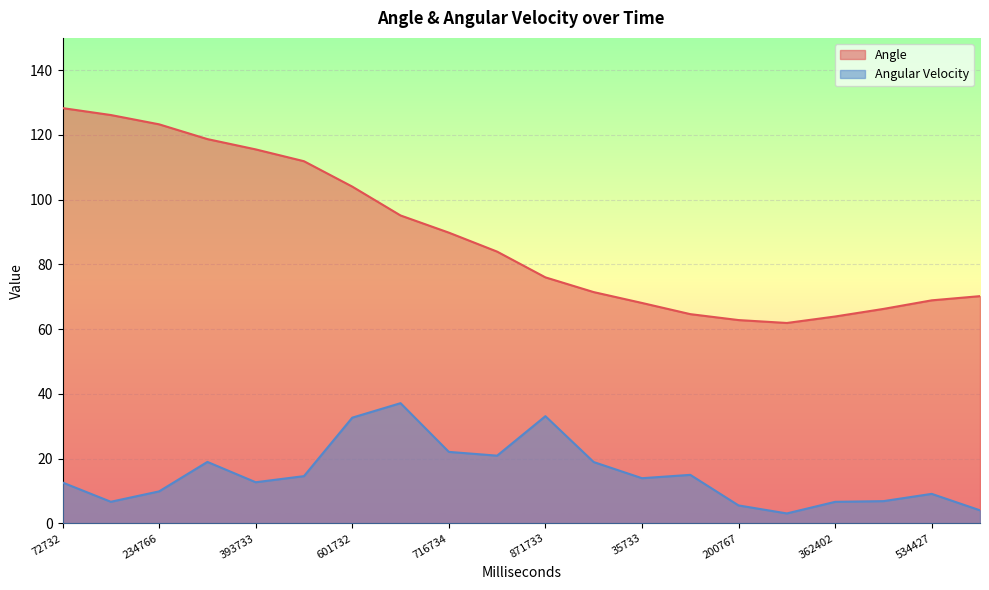

True or false: Angular Velocity has more than 0 interior local peaks.

True